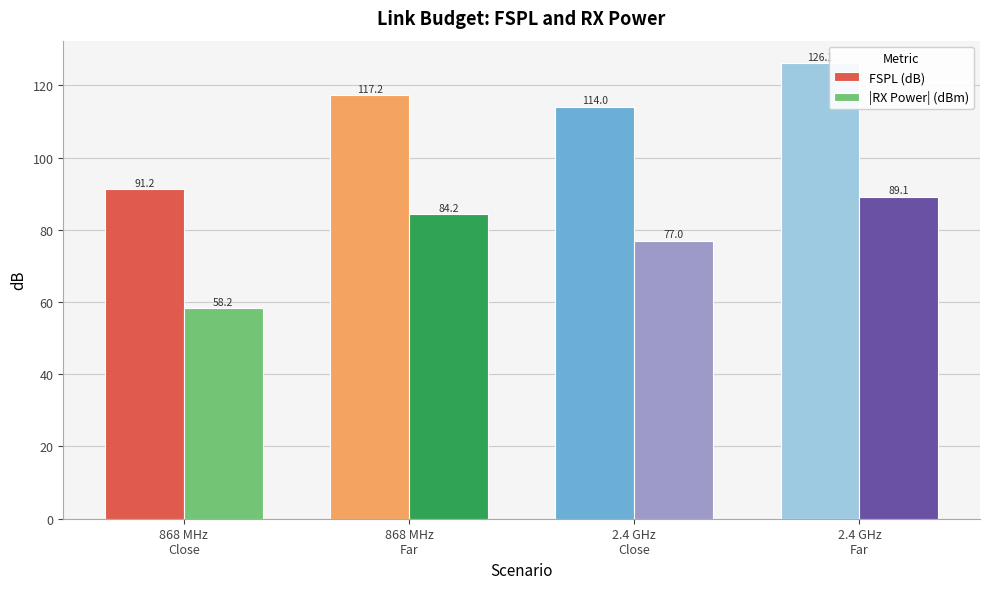

How many bars are there in total?

8